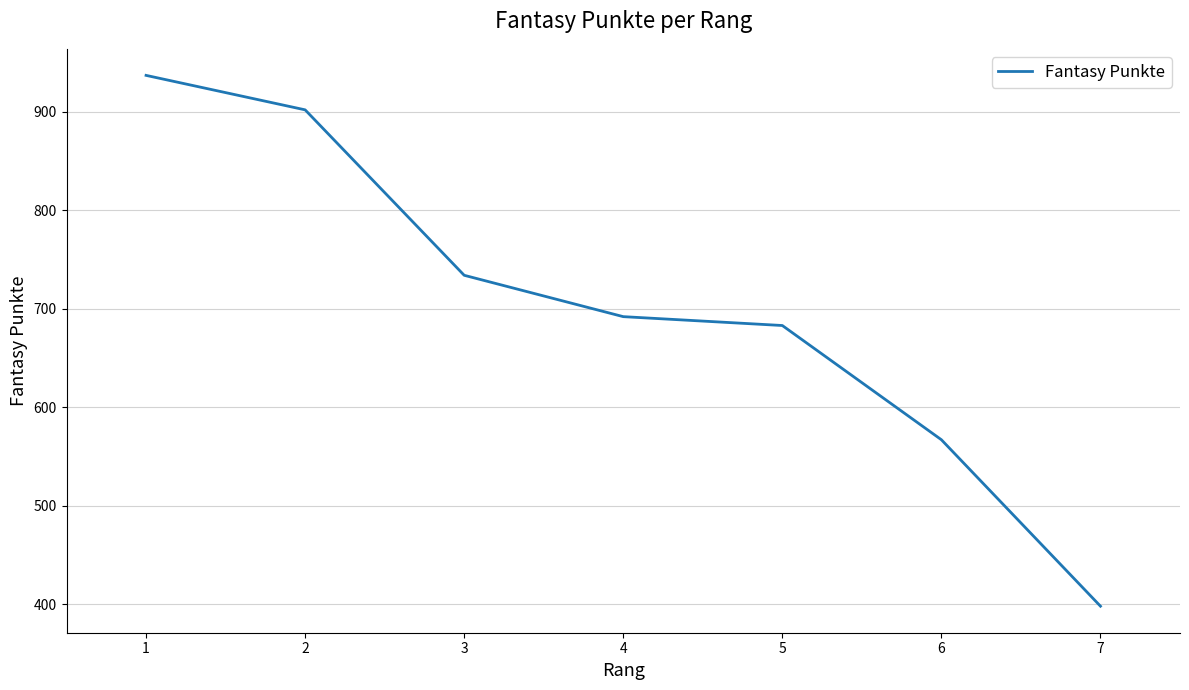

How many lines are shown in the chart?

1